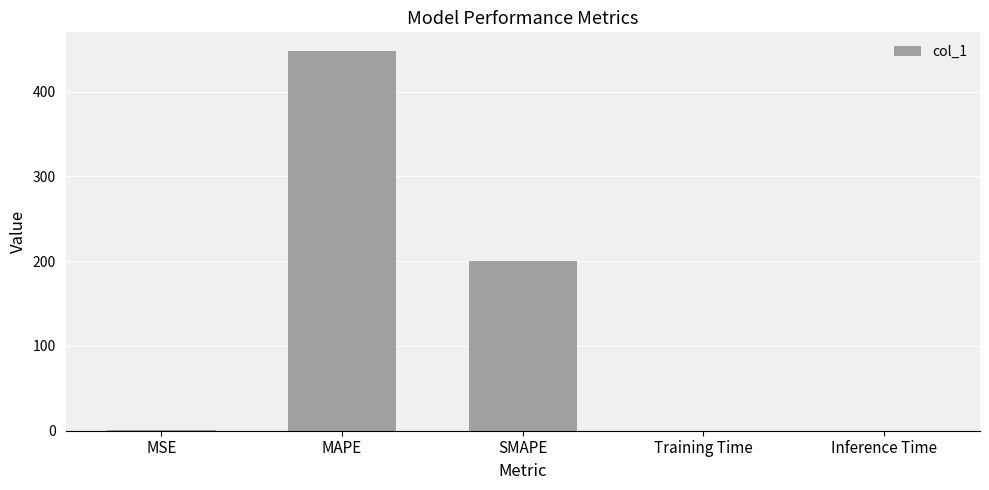

What is the maximum value shown in the chart?

447.5